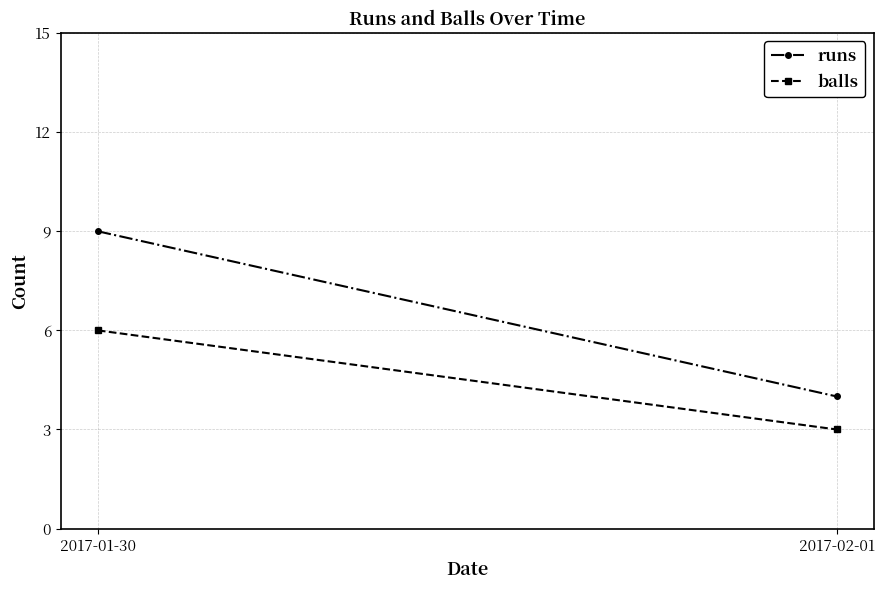

Which series has the largest range (max minus min)?

runs